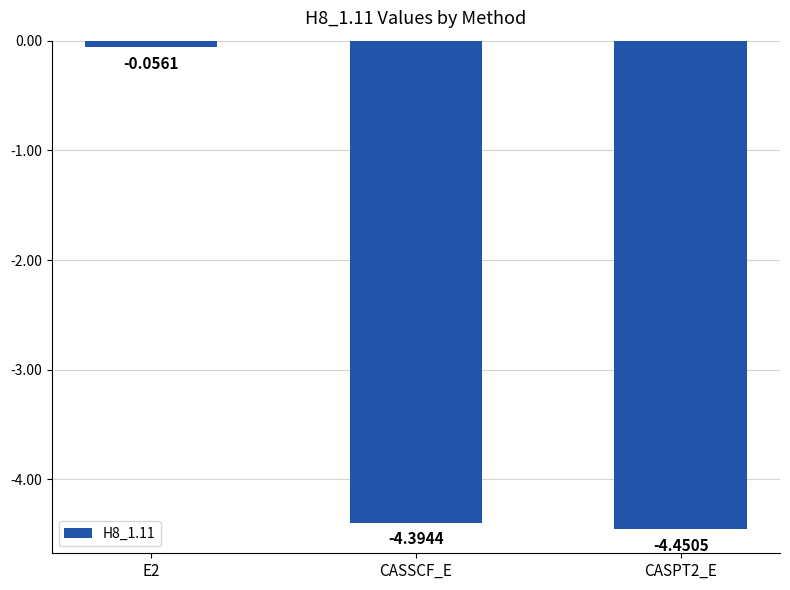

Between E2 and CASPT2_E, which is larger?

E2